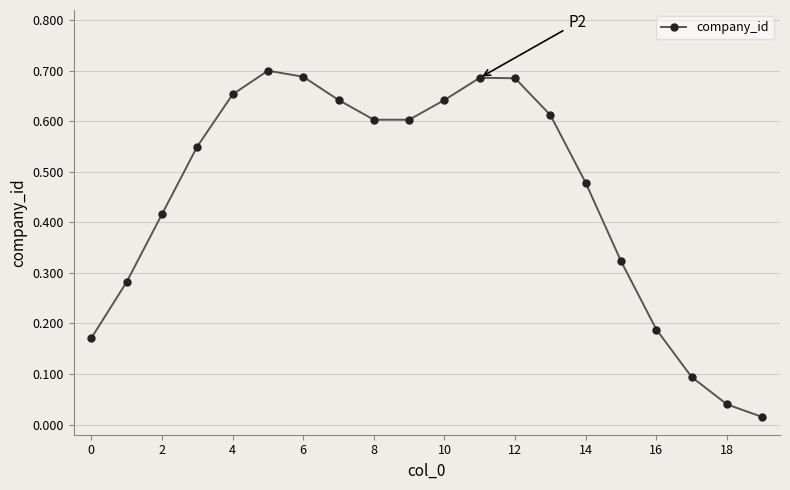

What is the sum of all values?

9.1